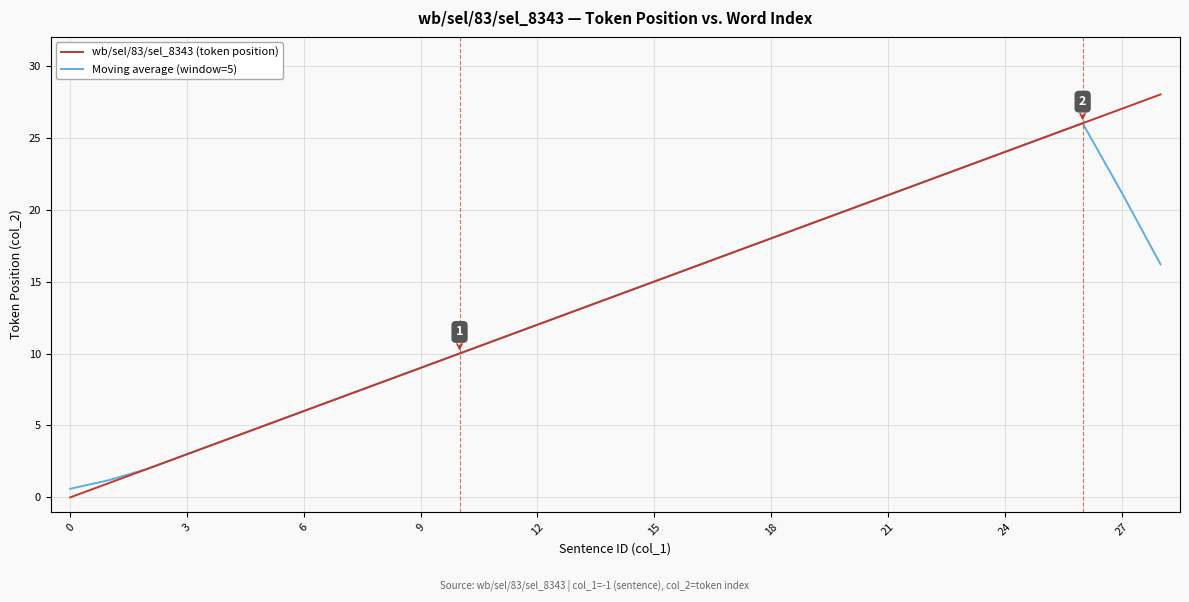

Which series has the largest range (max minus min)?

wb/sel/83/sel_8343 (token position)